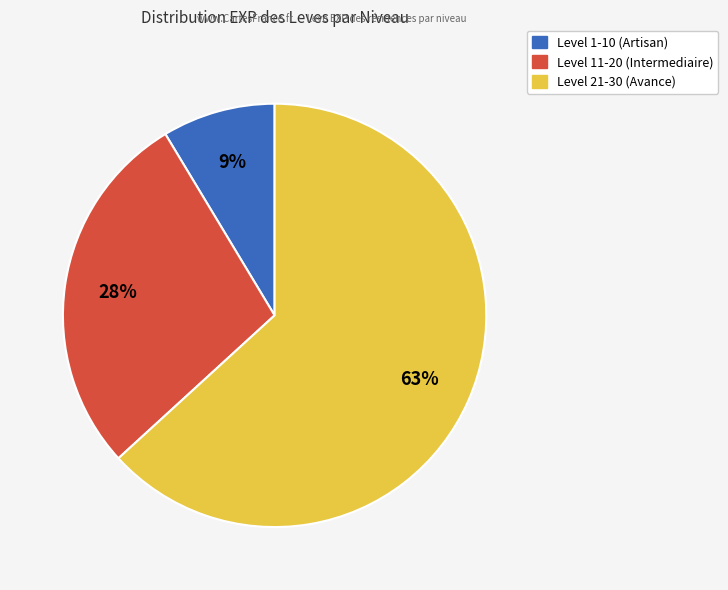

To the nearest percent, what is the average slice percentage?

33%